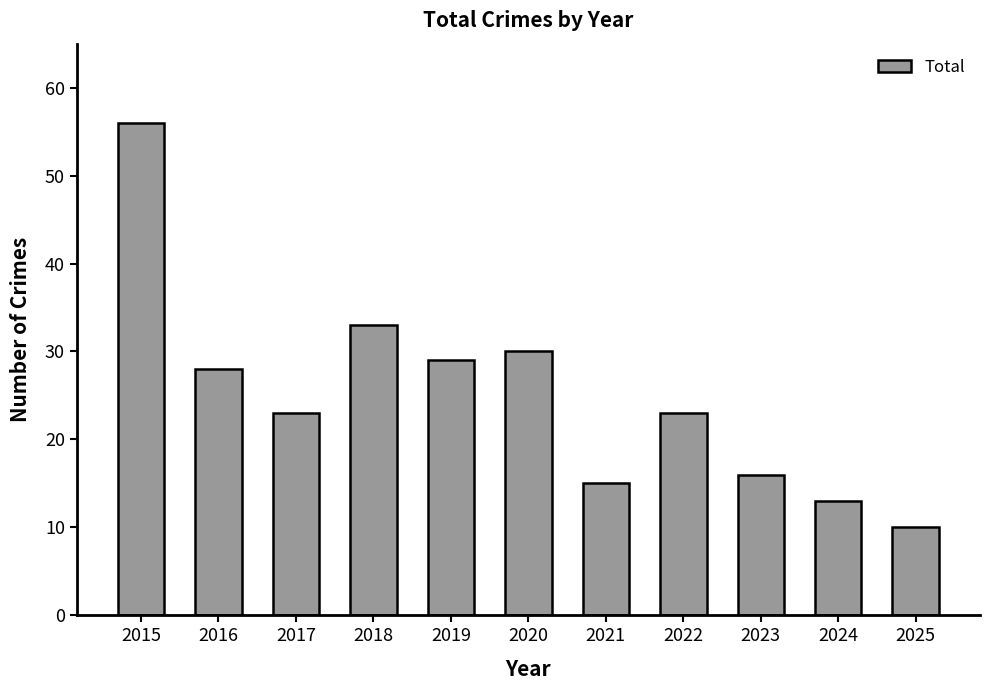

What is the sum of the values at 2023 and 2016?

44